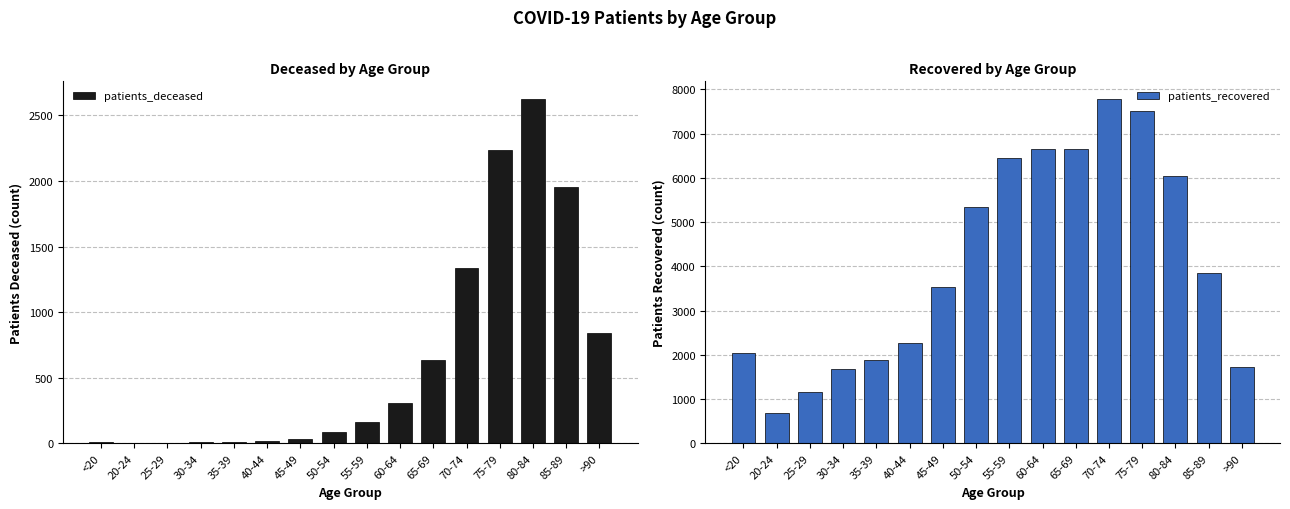

Reading right to left, transcribe all the data shown in this chart.

patients_deceased: 841	1955	2629	2236	1340	639	306	160	89	30	17	11	13	3	3	10
patients_recovered: 1716	3838	6051	7513	7791	6645	6659	6450	5350	3529	2256	1893	1690	1159	685	2041